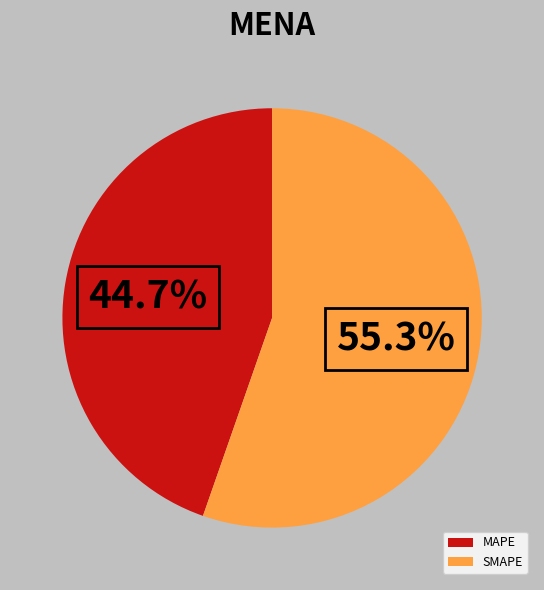

True or false: SMAPE accounts for 63% of the total.

False